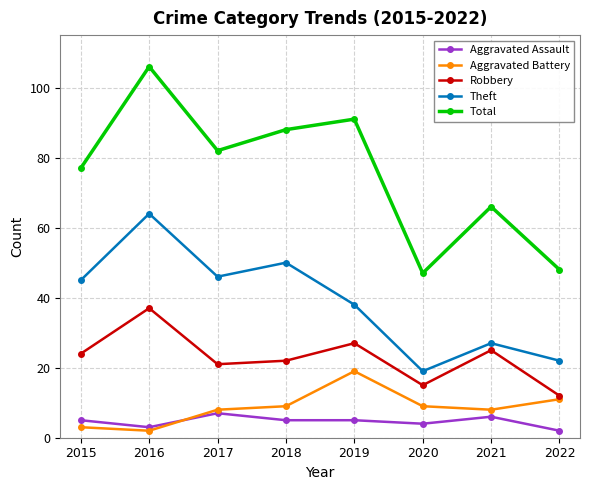

The Robbery series shows 9 at 2018. True or false?

False